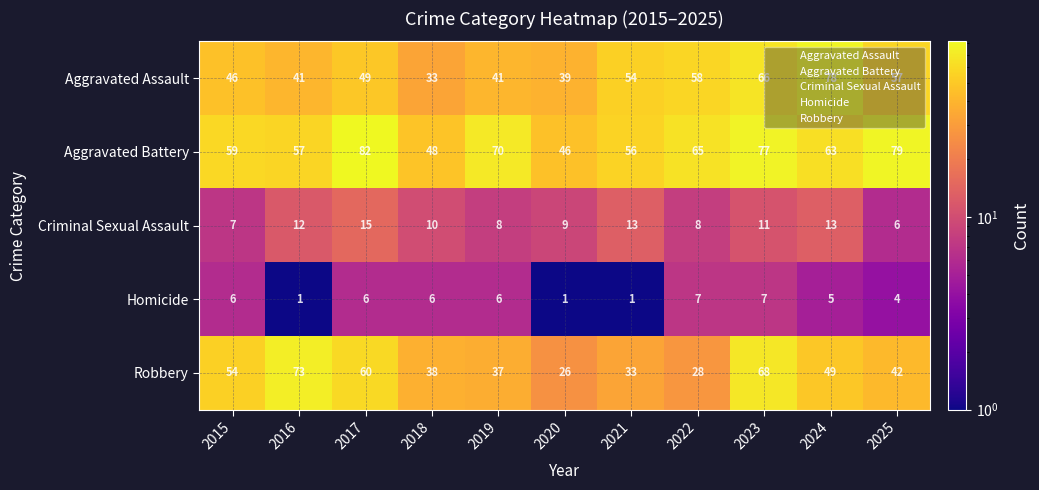

Is it true that Aggravated Battery equals 48 at 2018?

True